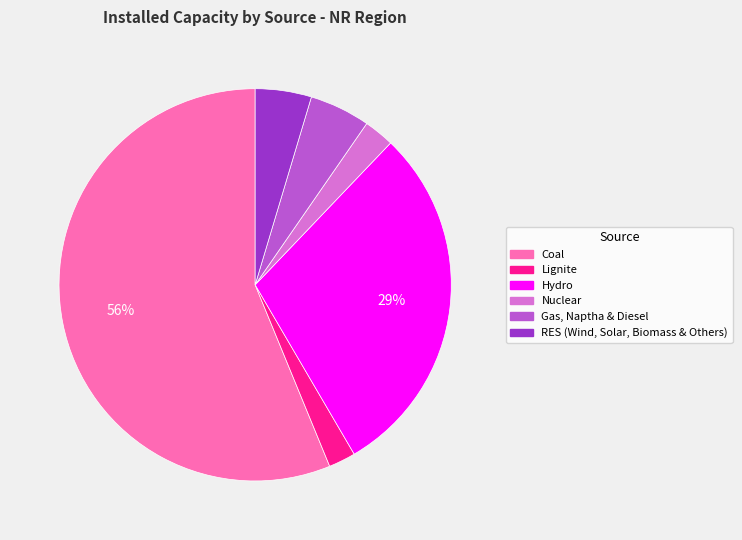

Is the sum of Hydro and Coal greater than half?

Yes